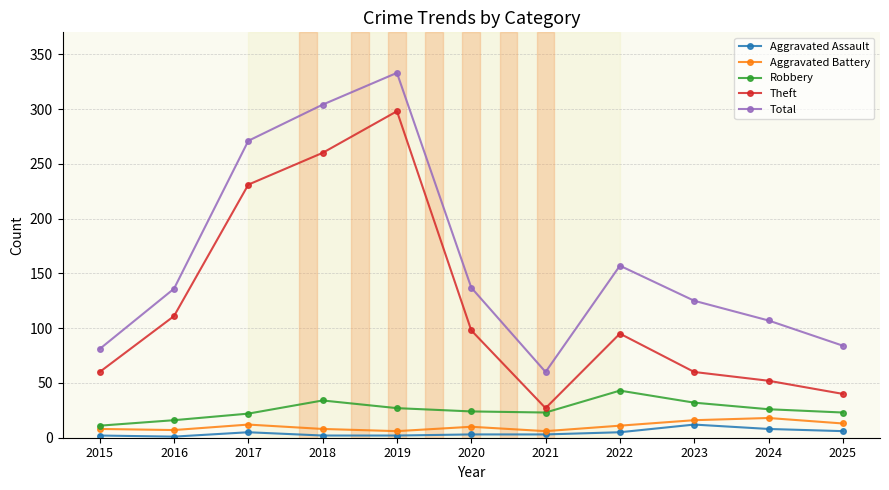

Is it true that Total equals 125 at 2023?

True